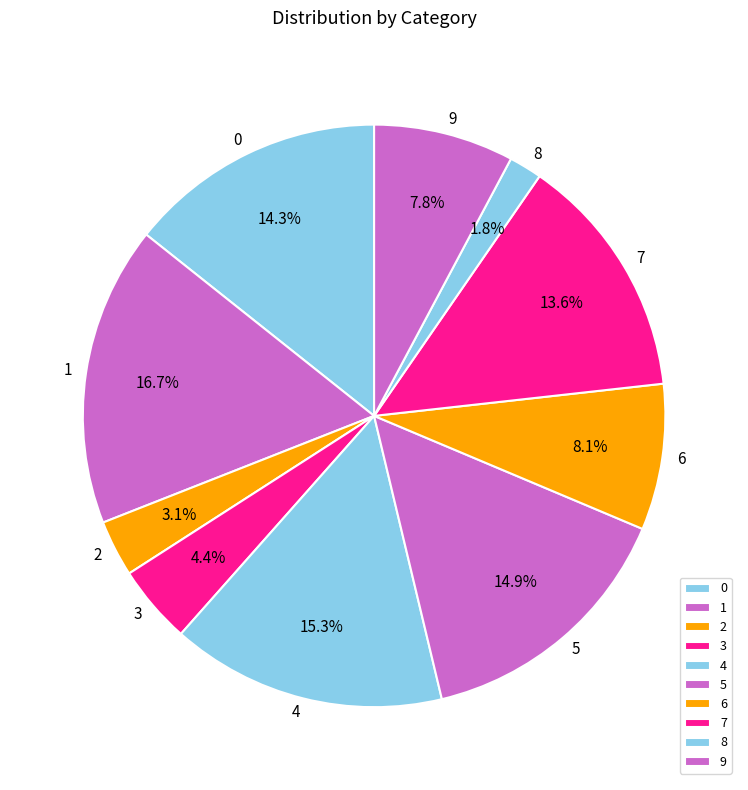

How many slices are in this pie chart?

10